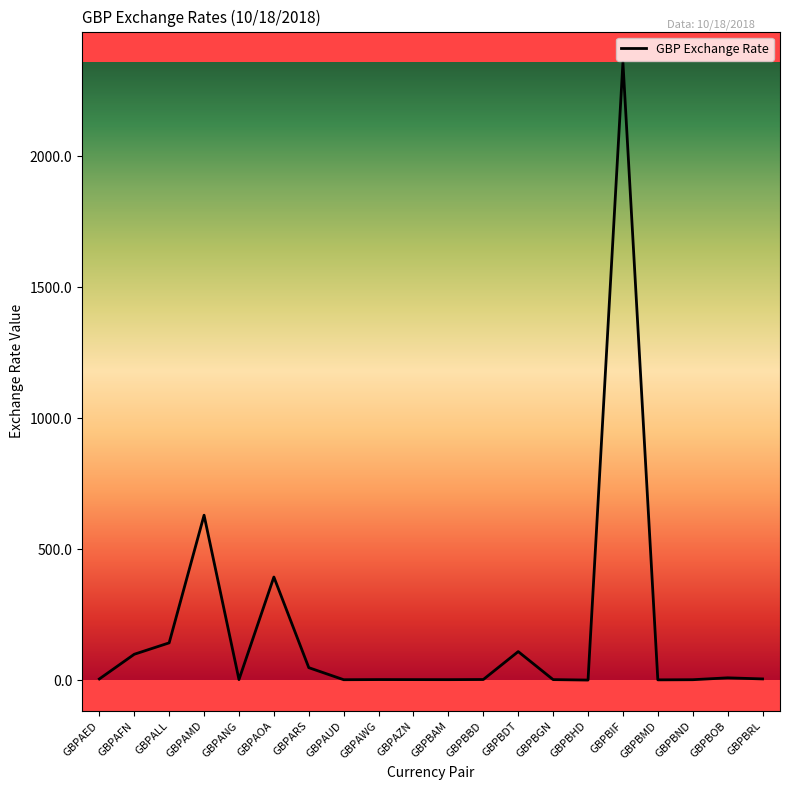

Between GBPBDT and GBPBOB, which is larger?

GBPBDT